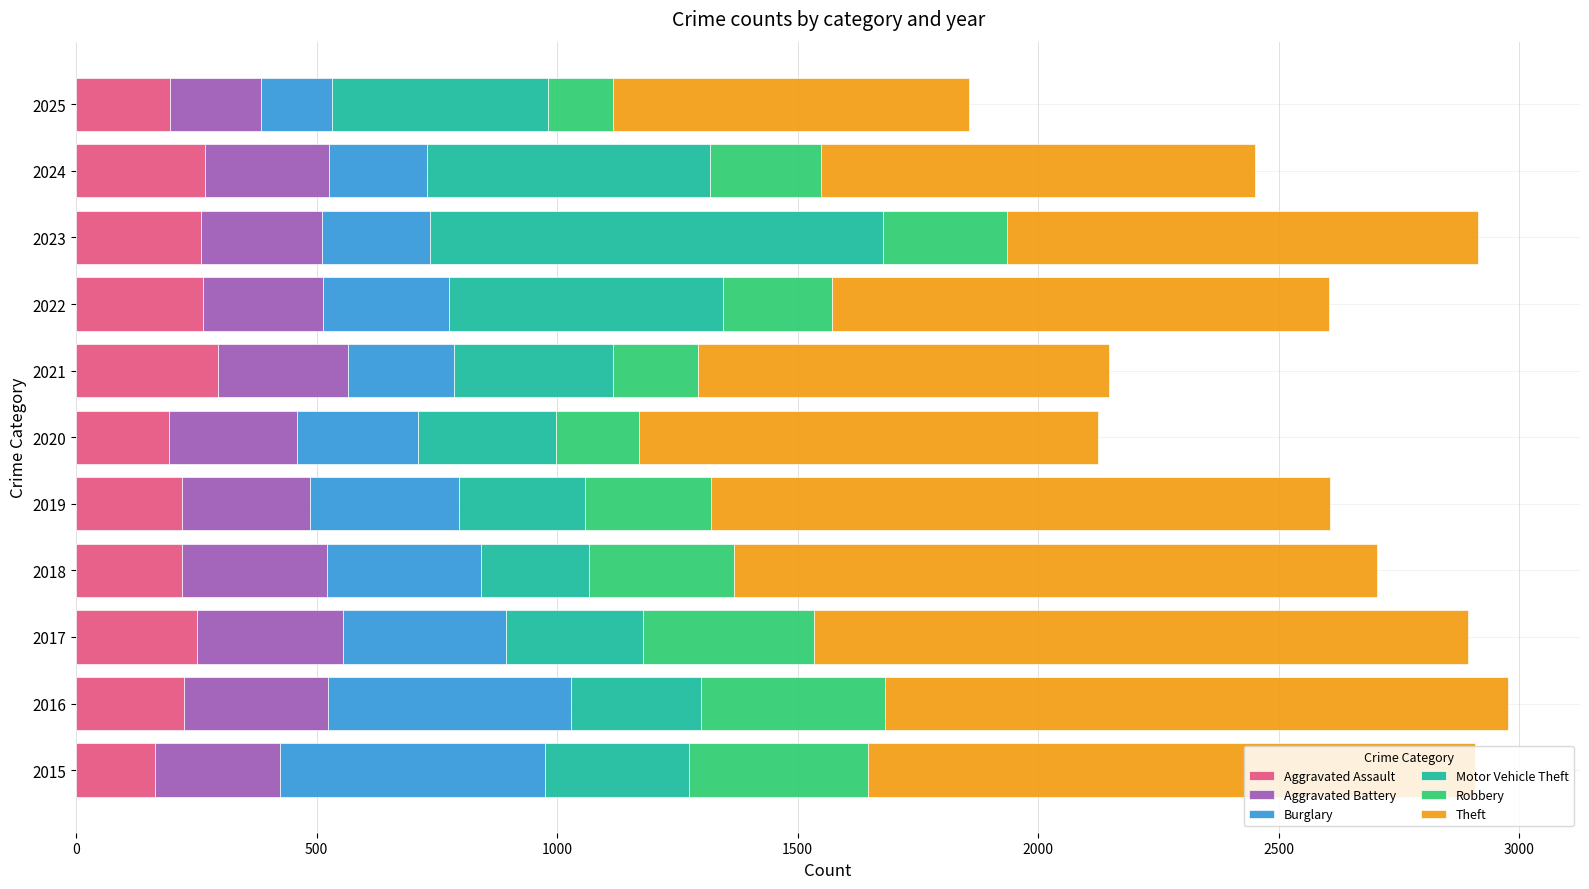

What is the total value across all series at 2017?

2893